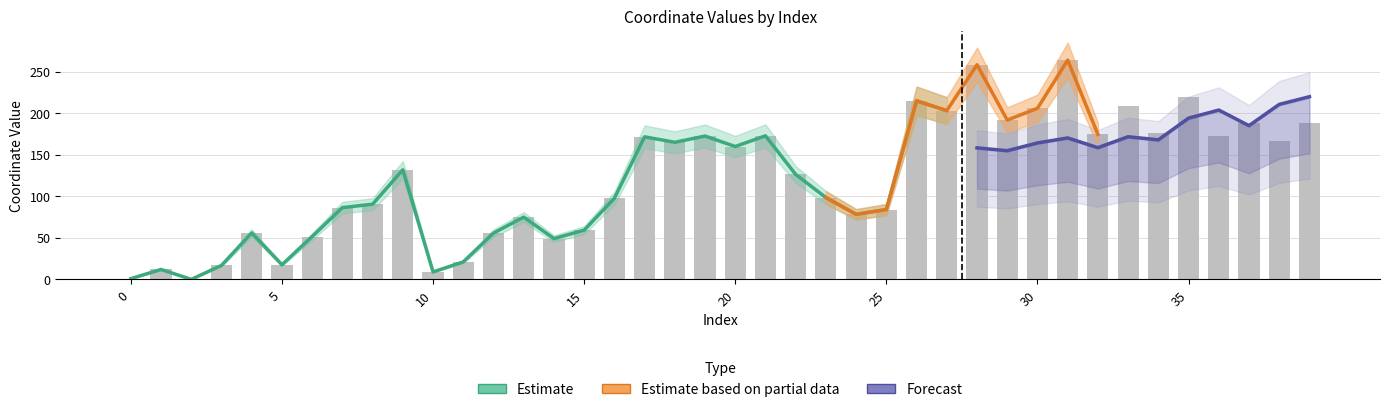

What is the difference between the maximum and minimum values?

263.8